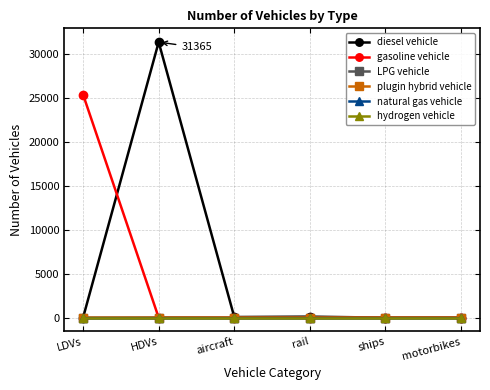

Does the chart have visible grid lines?

Yes